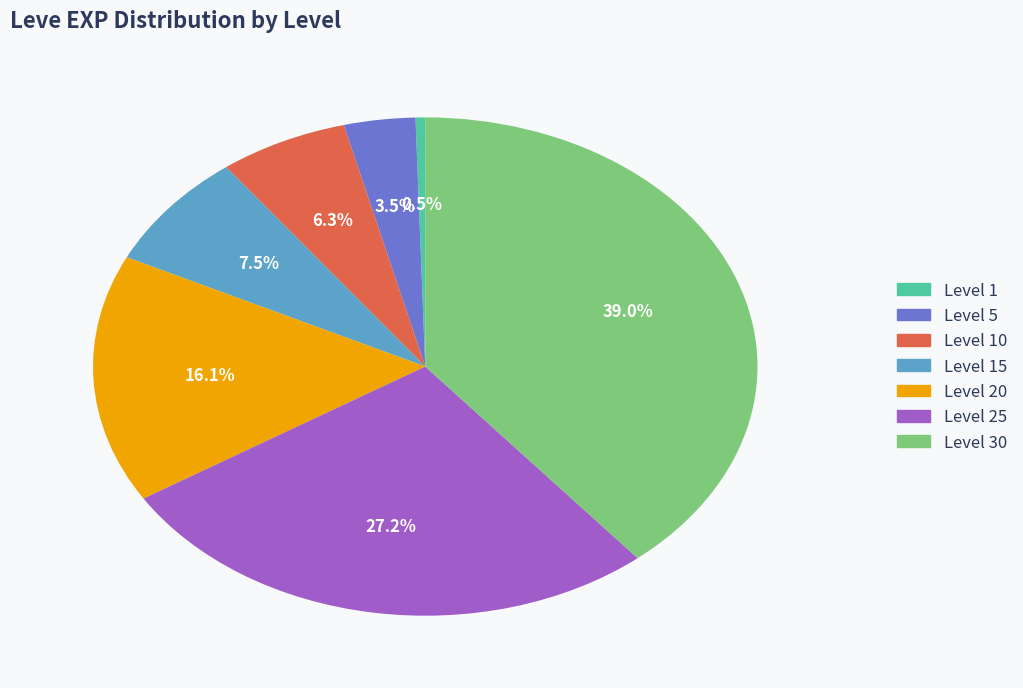

Is there any slice that represents more than half of the pie?

No